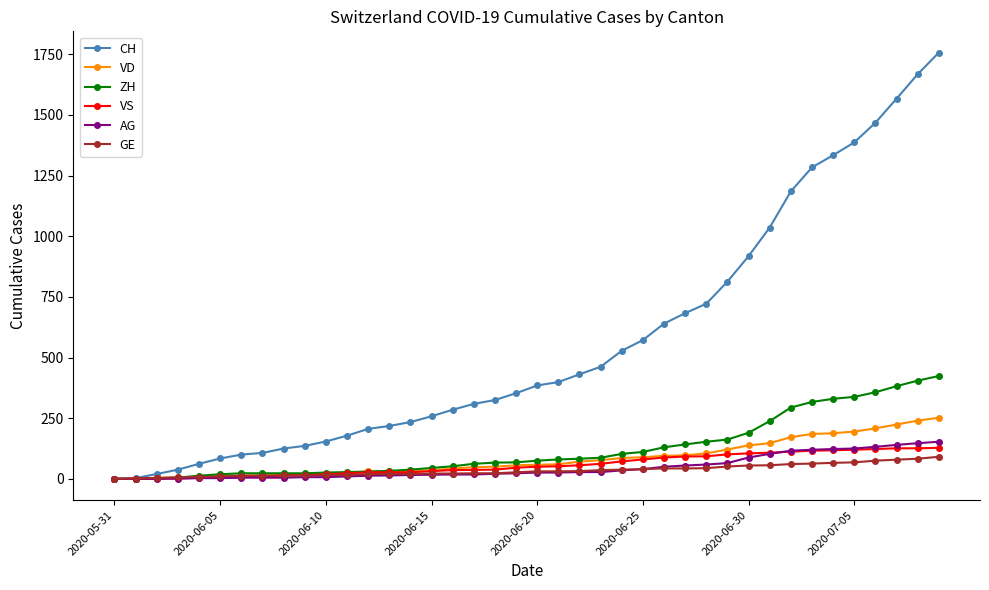

Which series has the largest range (max minus min)?

CH